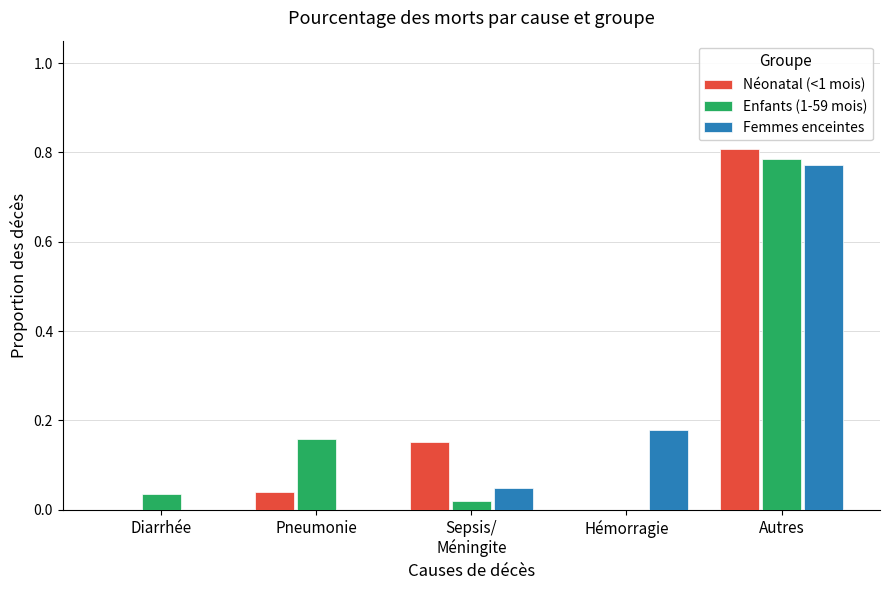

Is it true that Enfants (1-59 mois) equals 0.0 at Hémorragie?

True